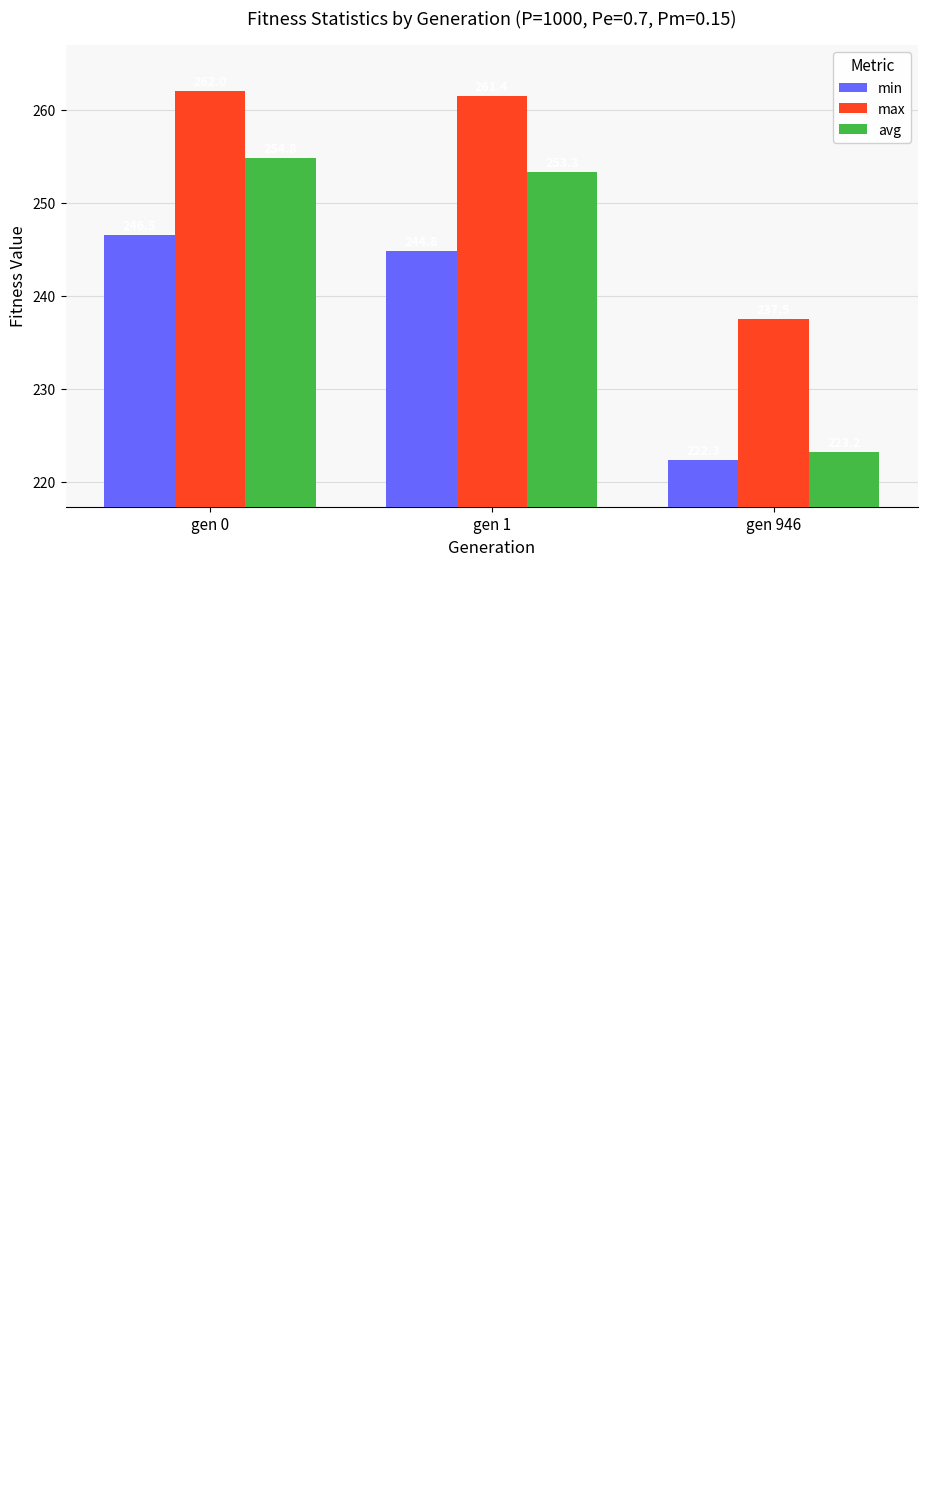

Rank the series by their maximum value, from lowest to highest.

min, avg, max